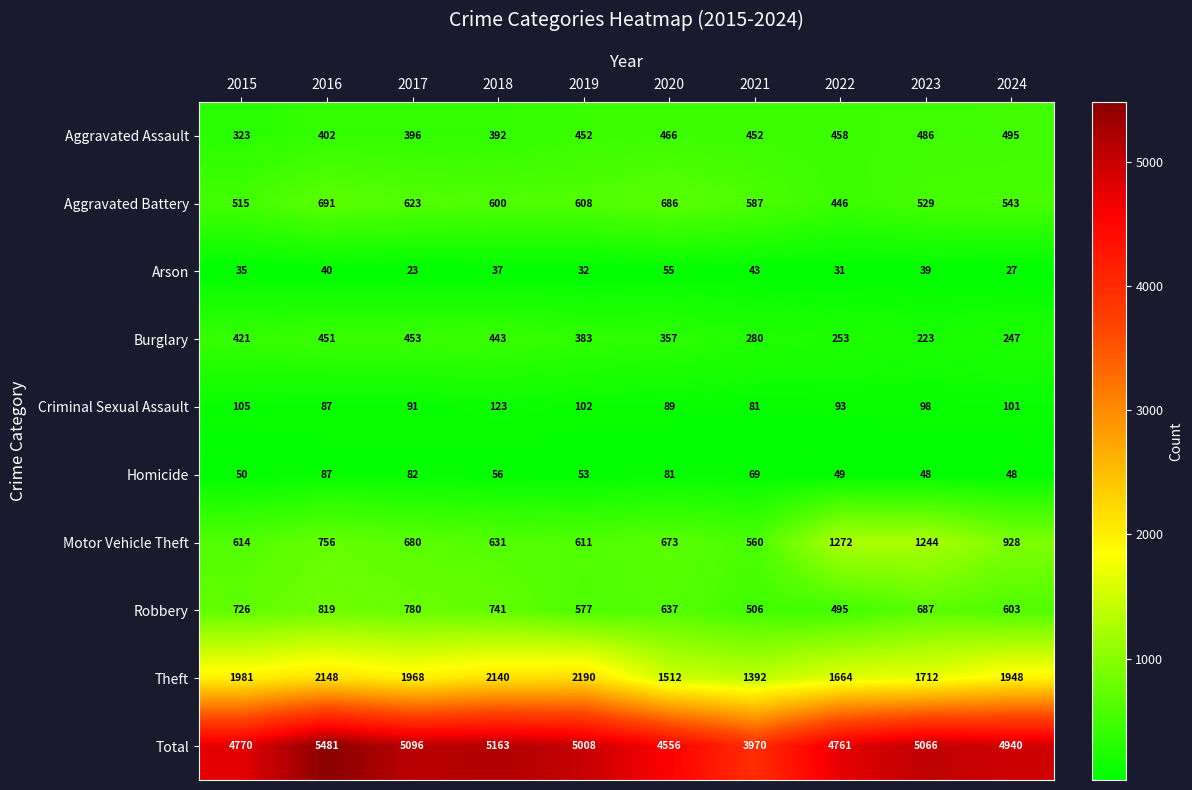

At how many categories does at least one series exceed 3131?

10